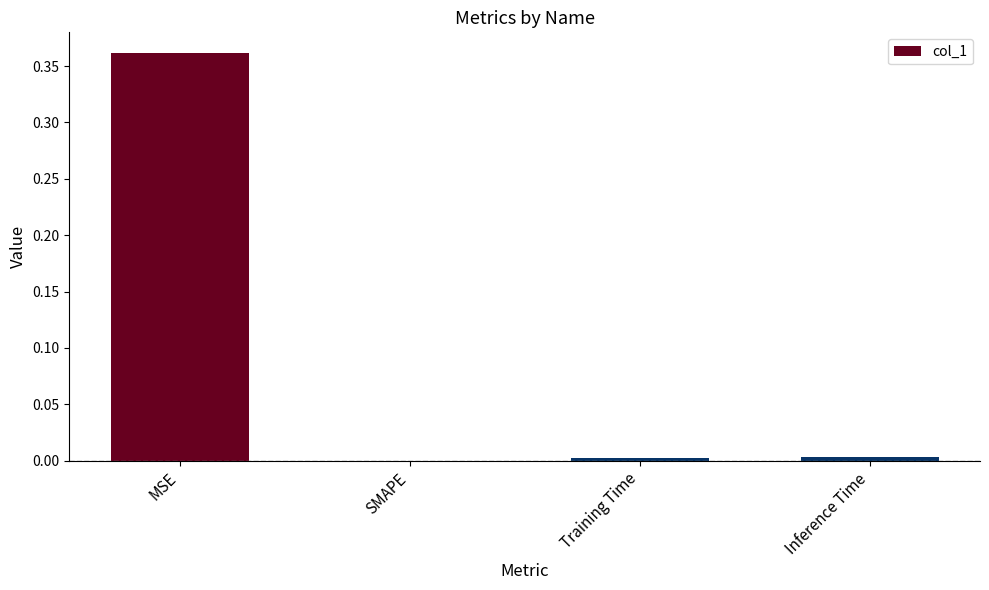

Between MSE and SMAPE, which is larger?

MSE